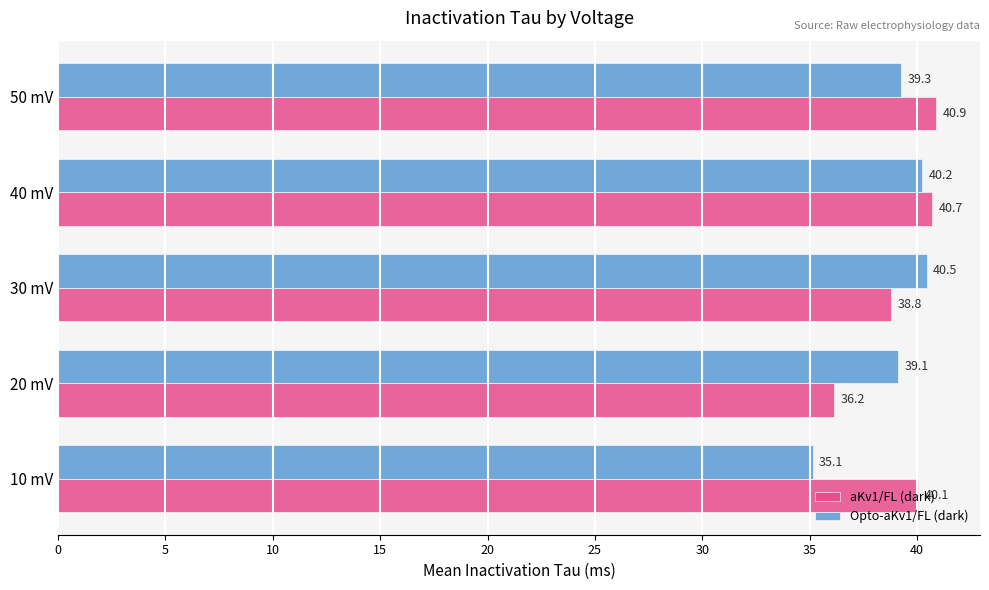

Which series has the widest spread of values?

Opto-aKv1/FL (dark)